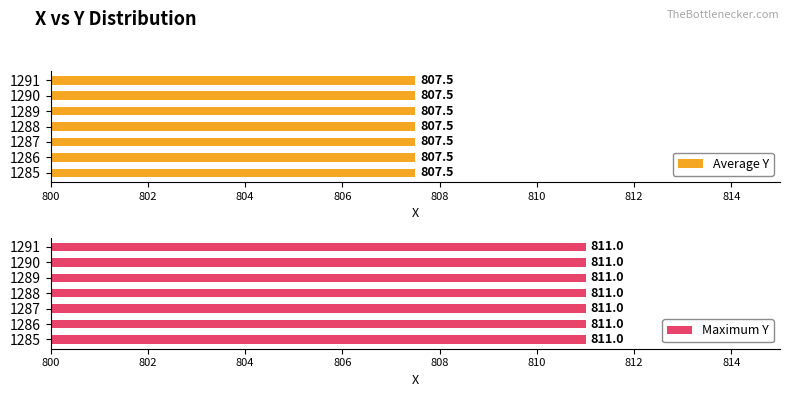

At which category is the sum across all series the highest?

1285